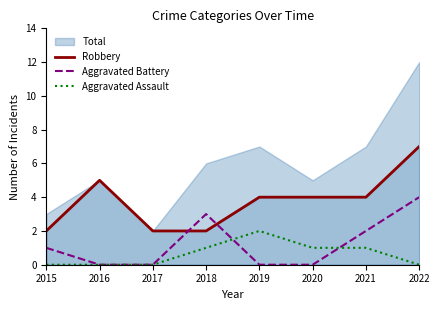

Count the Robbery values in the range 2 to 5.

7